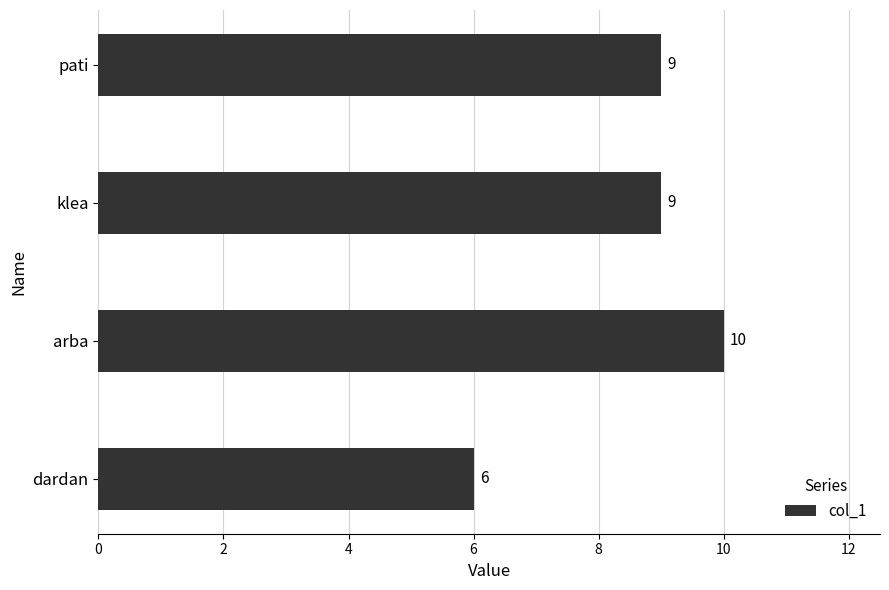

Does the chart contain any negative values?

No